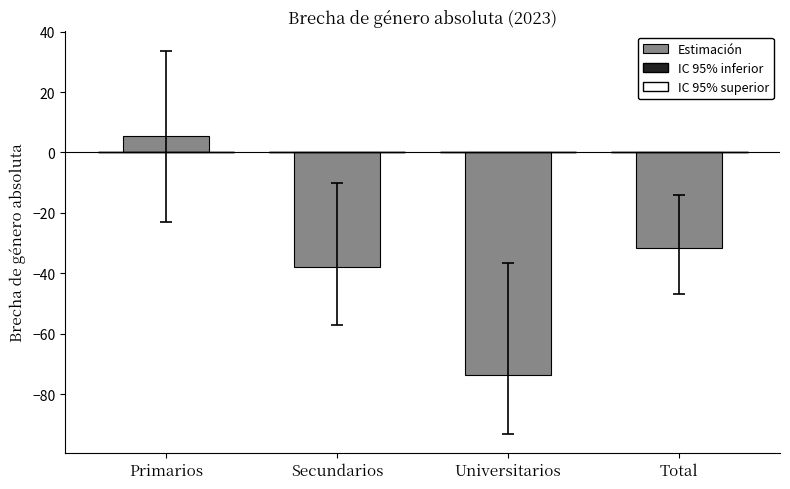

Rank the categories by value from highest to lowest.

Primarios, Total, Secundarios, Universitarios